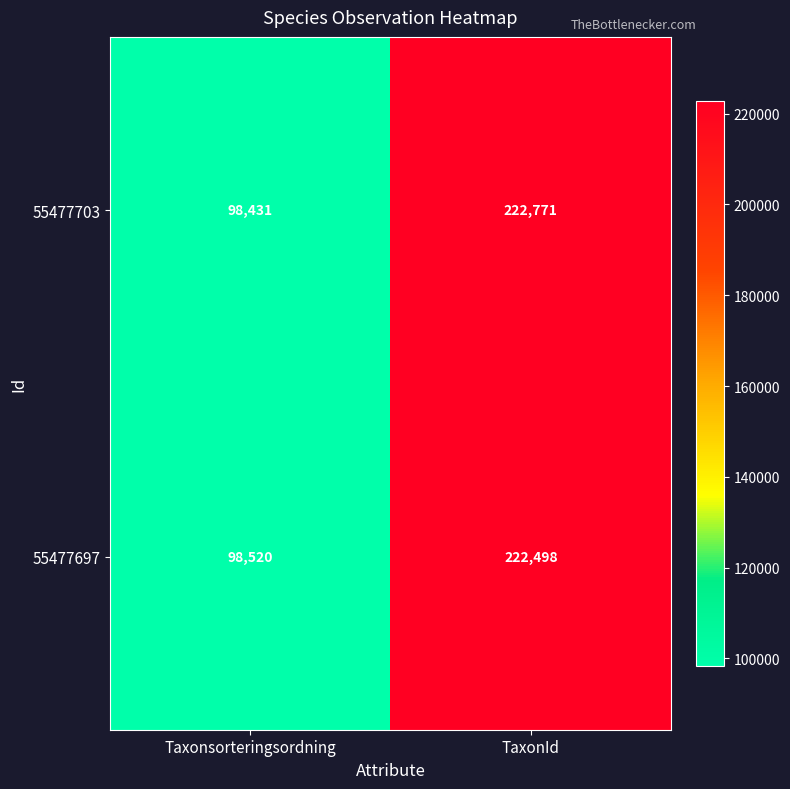

What is the difference between the 55477703 values at TaxonId and Taxonsorteringsordning?

124340